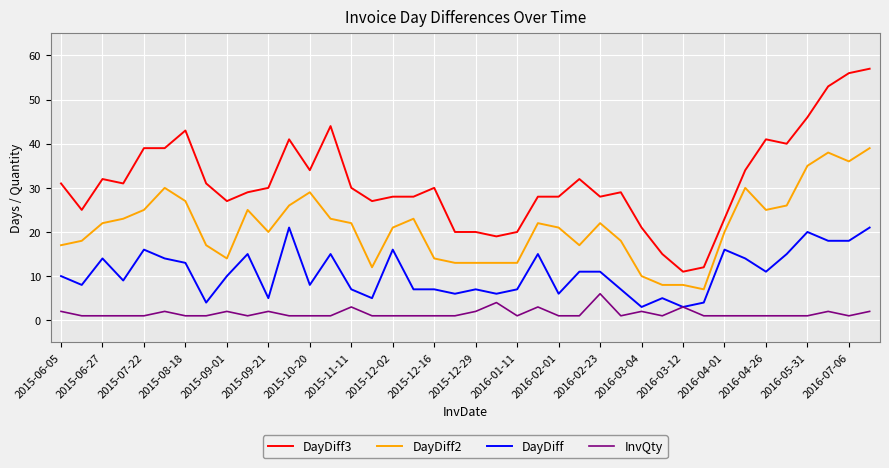

Rank the series by their average value, from highest to lowest.

DayDiff3, DayDiff2, DayDiff, InvQty